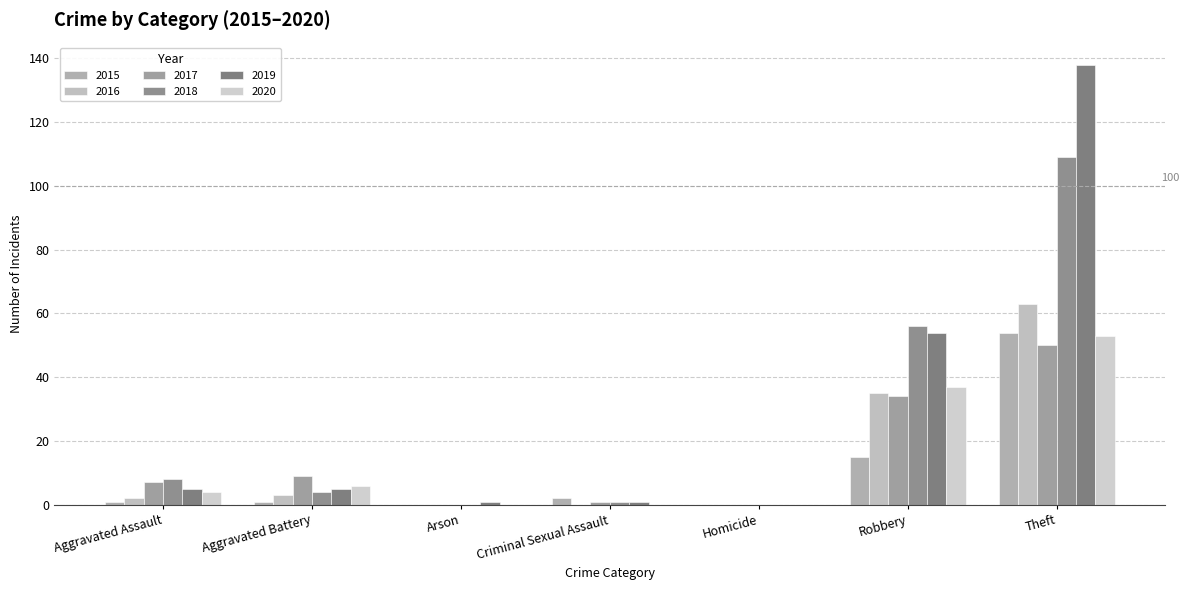

Does the chart contain stacked bars?

No